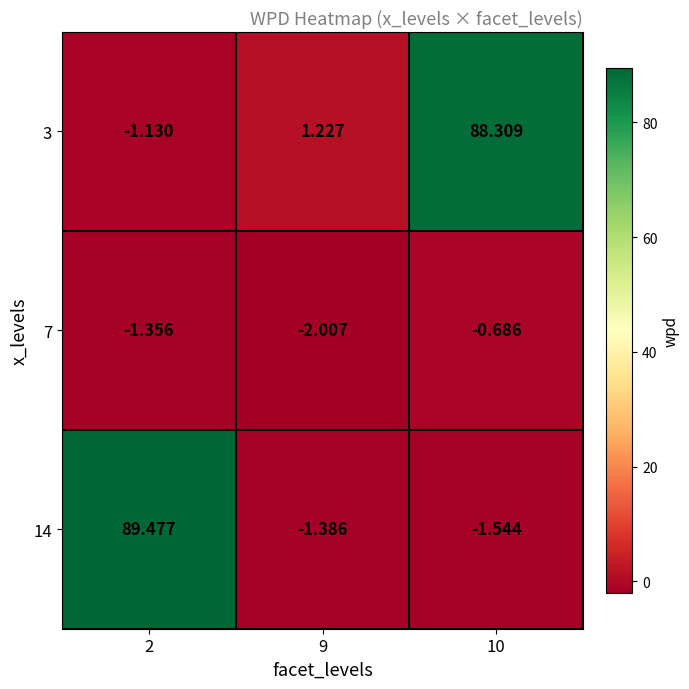

Is the value of 7 at 9 greater than the value of 3 at 2?

No